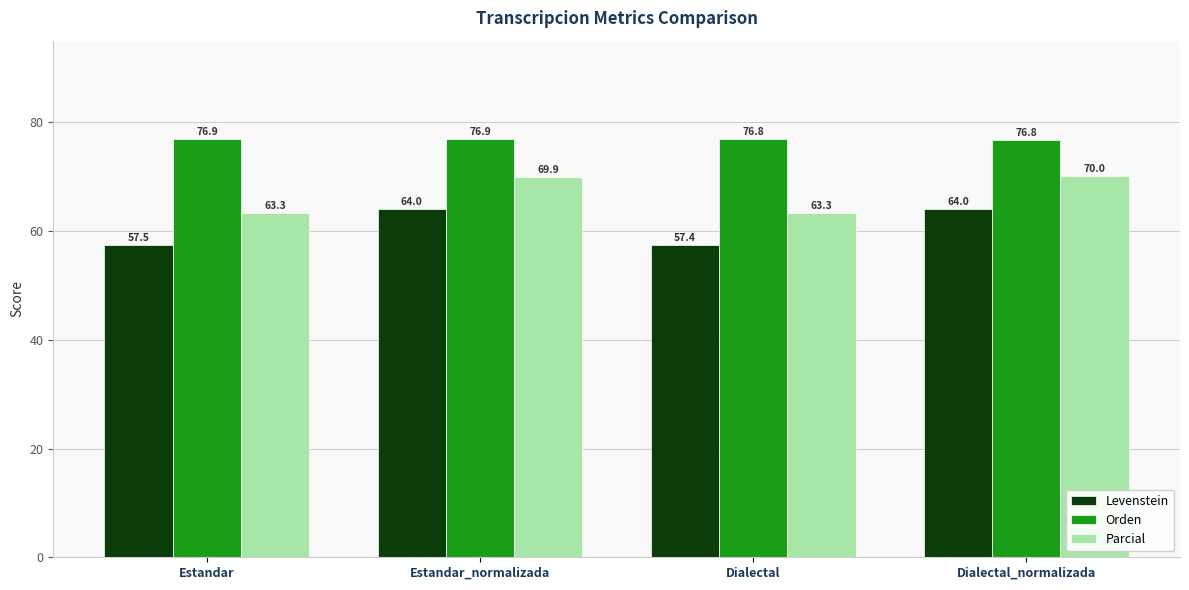

What is the sum of the Orden values at Dialectal and Estandar?

153.7